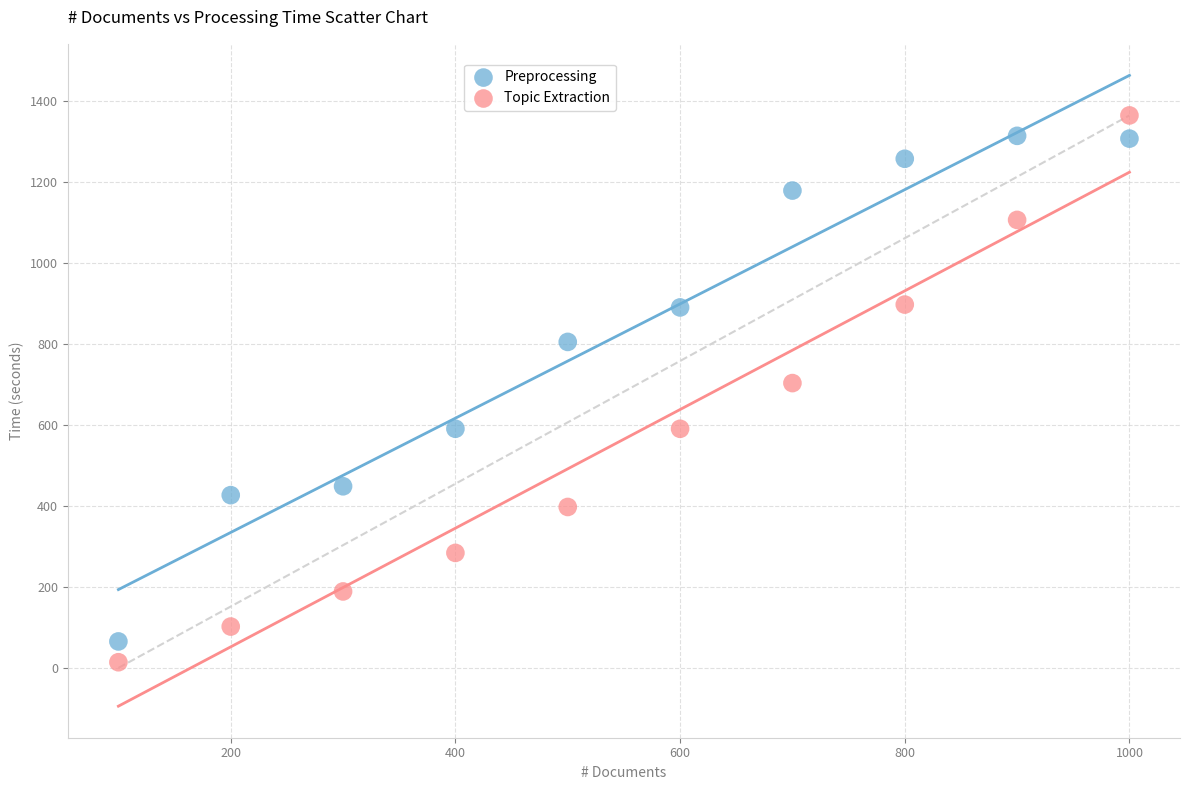

What is the X range (max minus min) for the scatter plot?

900.0